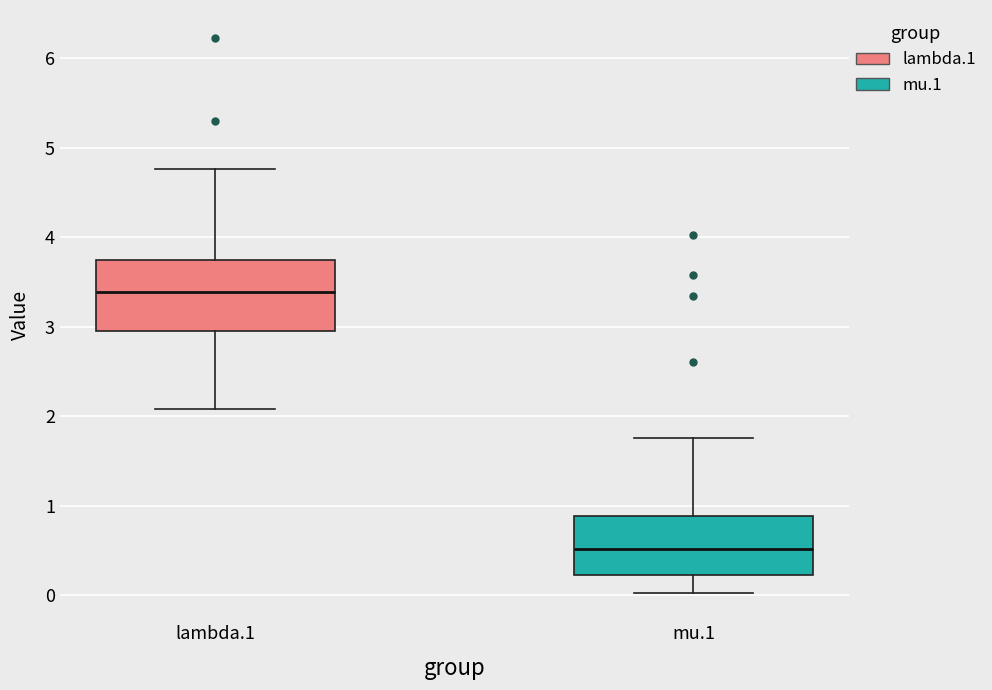

Reading left to right, read every box against the y-axis: the position of its median line, the range the box covers, and the ends of its whiskers. The values are not printed on the chart, so give them approximately, as read against the axis.

lambda.1: median 3.4, box 3.0 to 3.7, whiskers 2.1 to 4.8
mu.1: median 0.5, box 0.2 to 0.9, whiskers 0.0 to 1.8